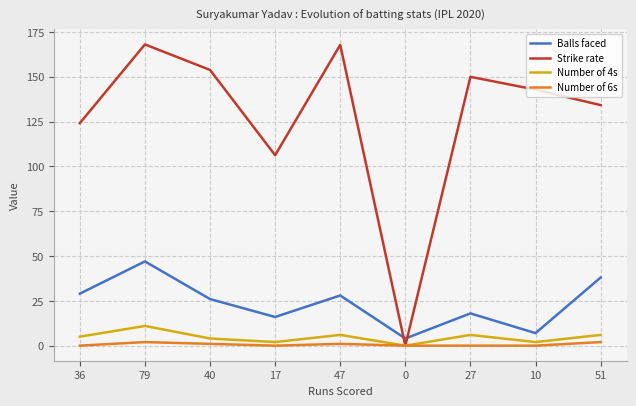

Count the number of data series in this chart.

4